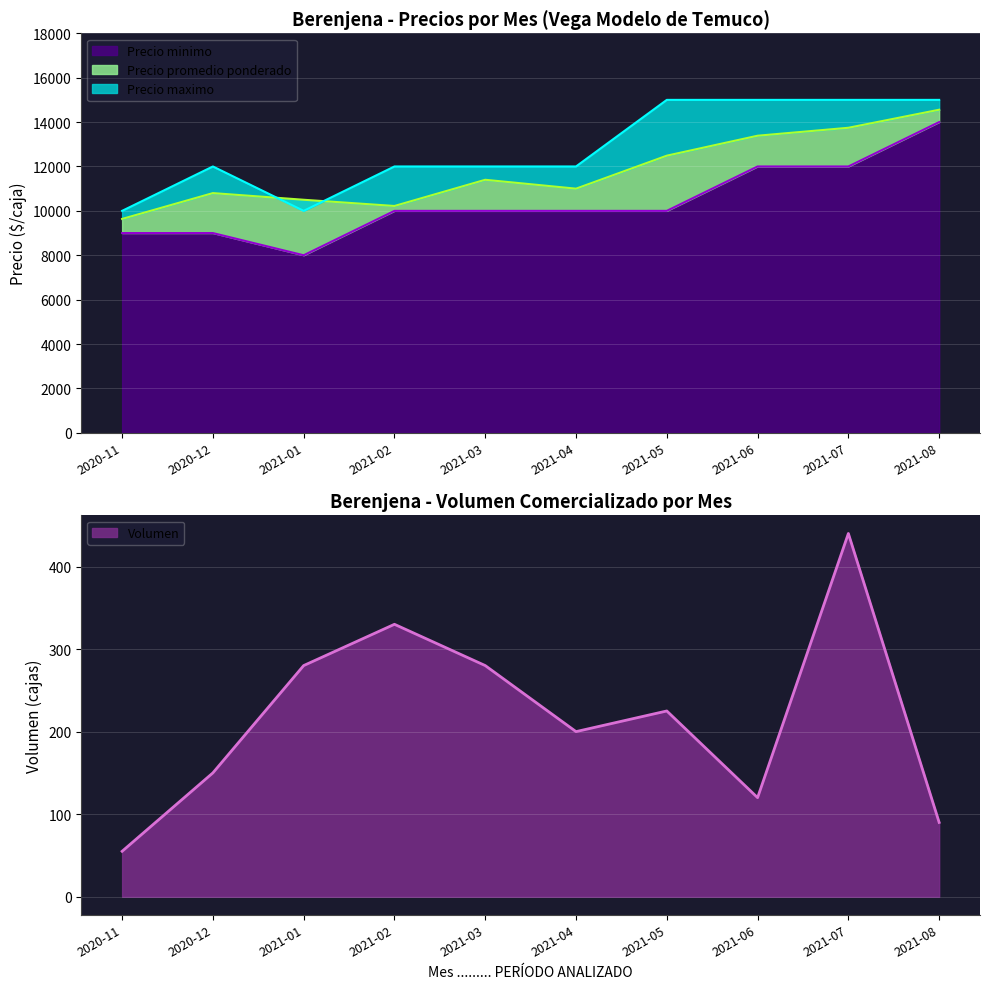

Reading left to right, list all the values displayed in this chart.

Precio minimo: 9000	9000	8000	10000	10000	10000	10000	12000	12000	14000
Precio promedio ponderado: 9636	10800	10500	10220	11400	11000	12486	13385	13743	14556
Precio maximo: 10000	12000	10000	12000	12000	12000	15000	15000	15000	15000
Volumen: 55	150	280	330	280	200	225	120	440	90